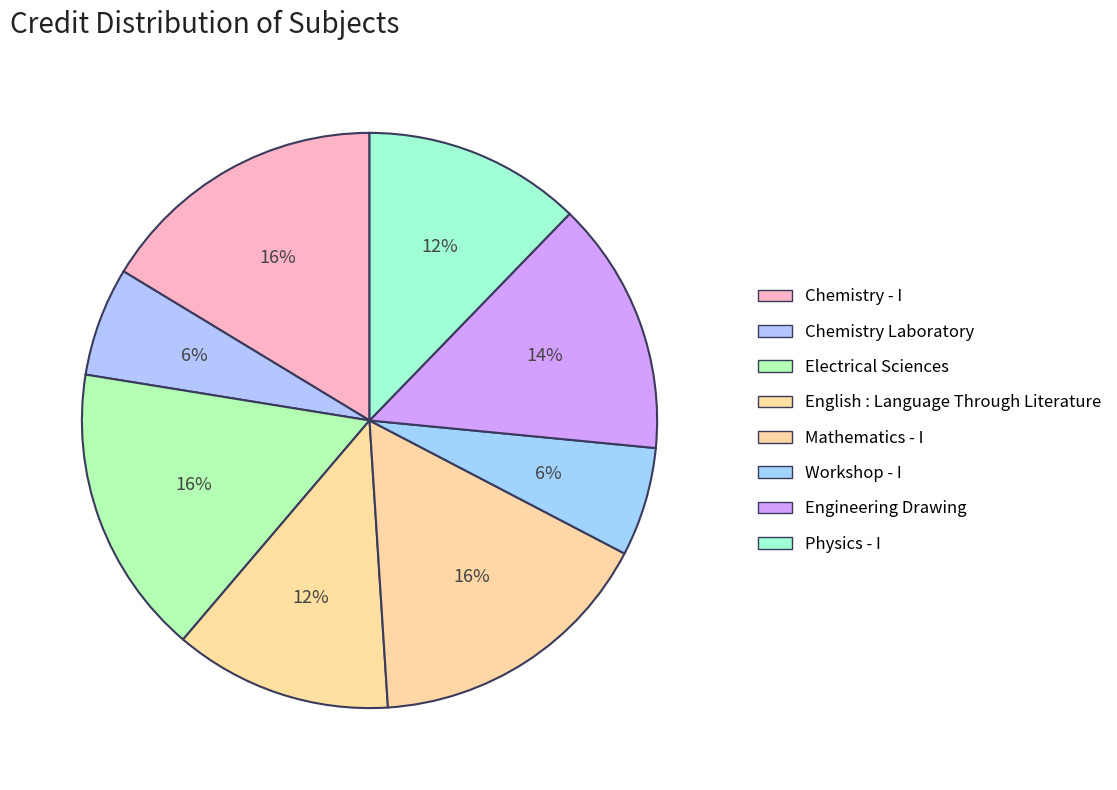

To the nearest percent, what is the difference between the largest and smallest slice percentages?

10%